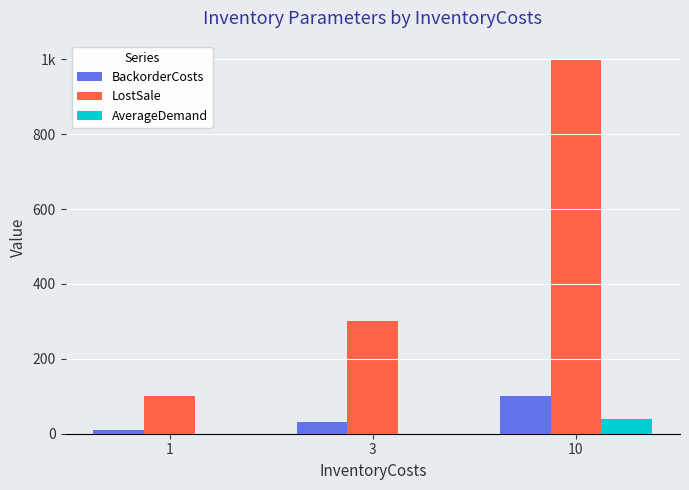

What are all the series names shown in the legend?

BackorderCosts, LostSale, AverageDemand